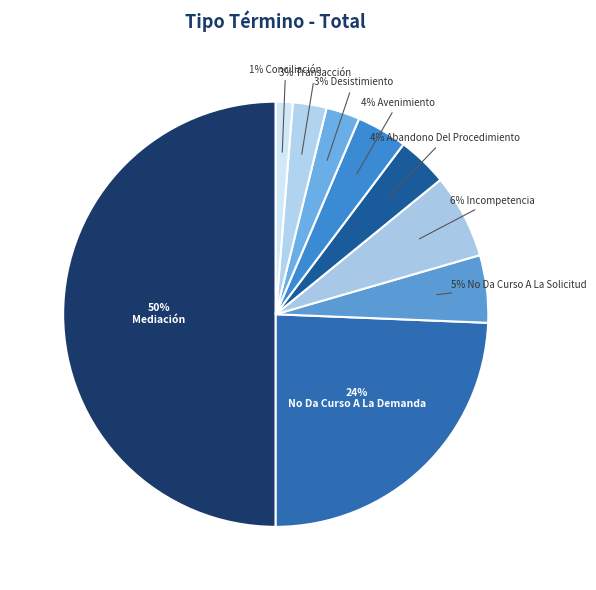

Which category has the smallest portion of the pie?

Conciliación